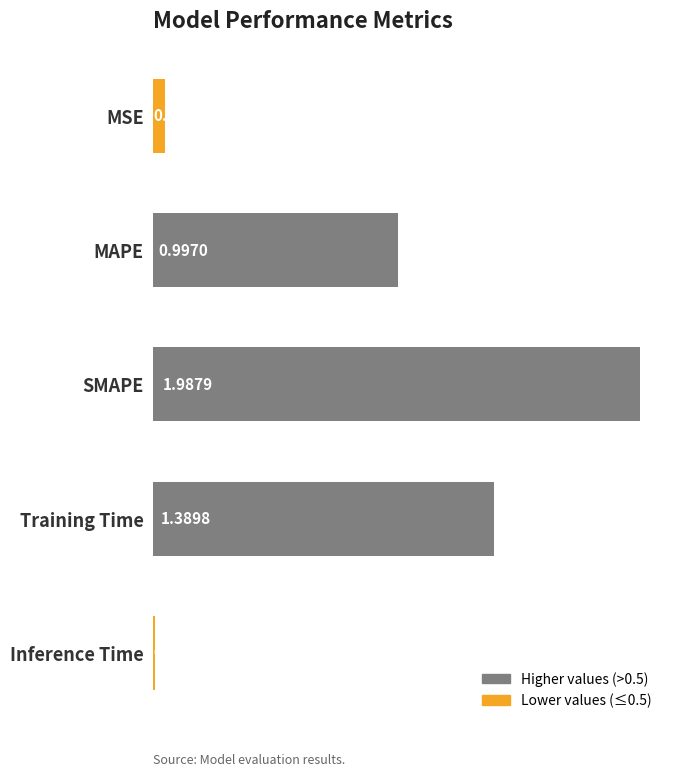

Rank the categories by value from lowest to highest.

Inference Time, MSE, MAPE, Training Time, SMAPE